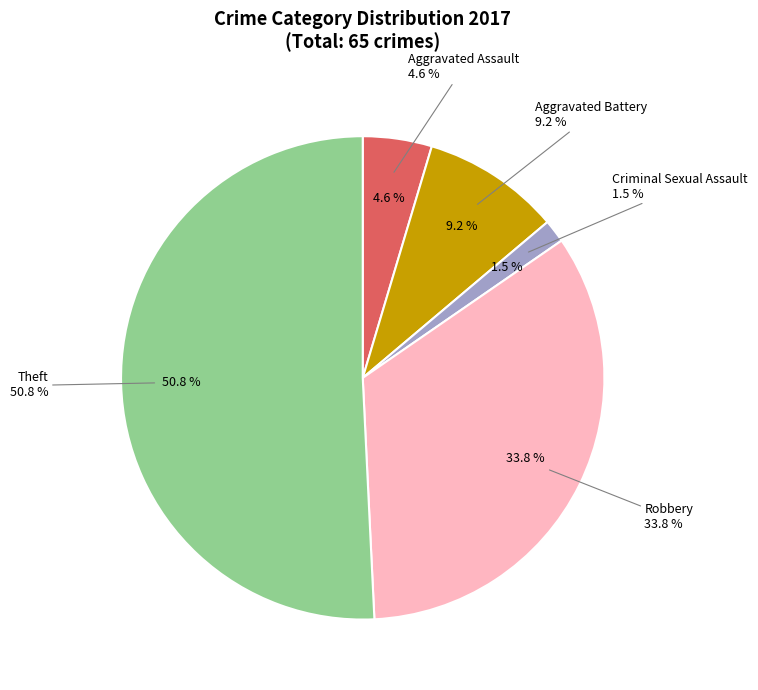

To the nearest percent, what is the combined percentage of Robbery and Criminal Sexual Assault?

35%